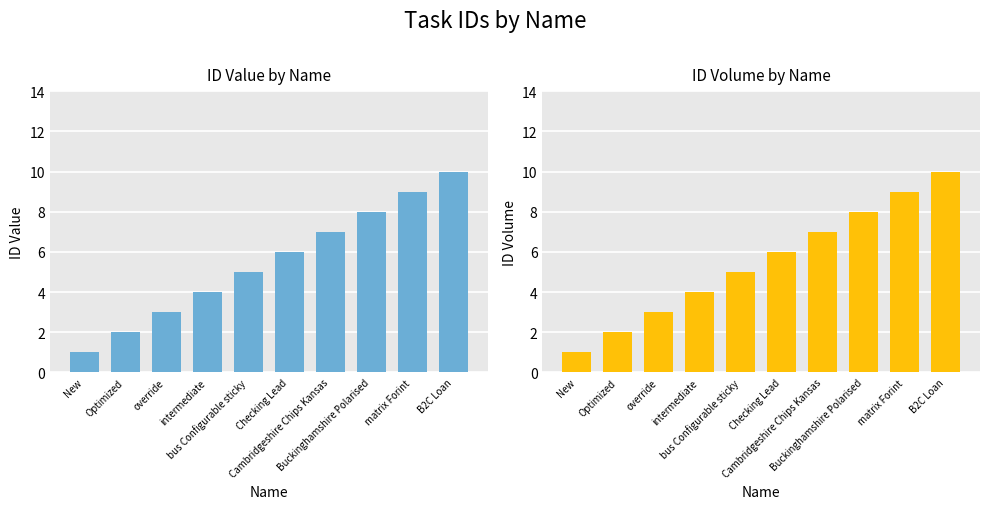

The value at Cambridgeshire Chips Kansas is 12. True or false?

False